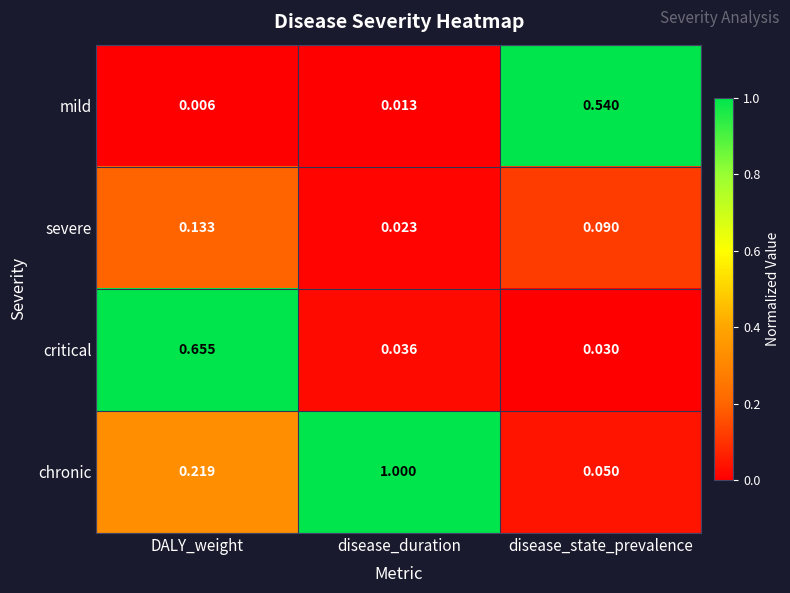

At which category is the sum across all series the highest?

disease_duration